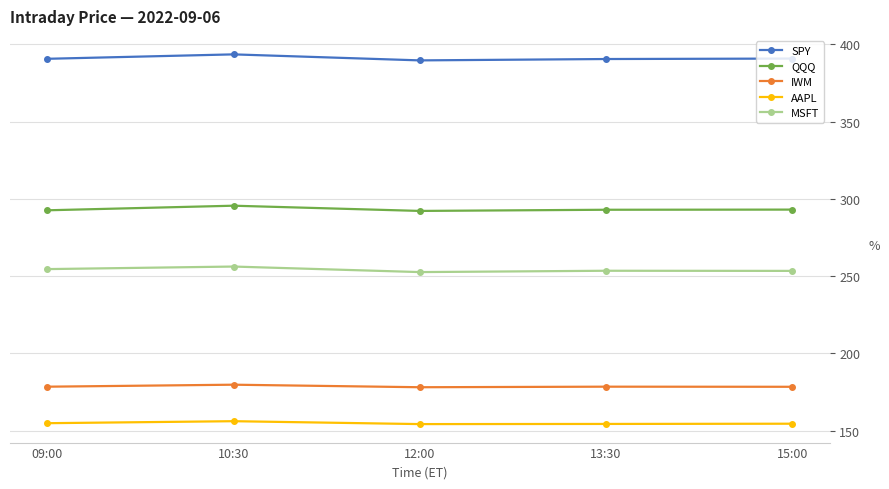

Is the value of IWM at 13:30 greater than the value of MSFT at 13:30?

No